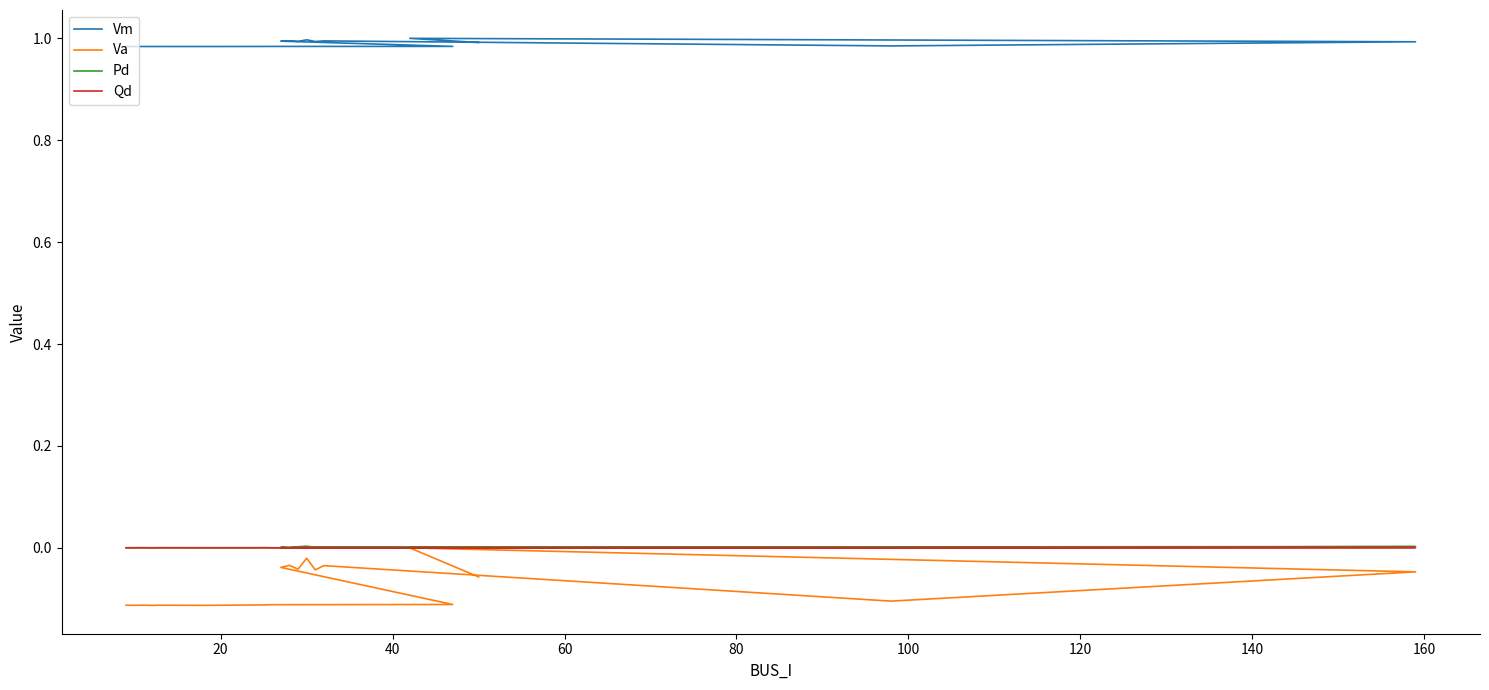

What position from the left is 100?

6